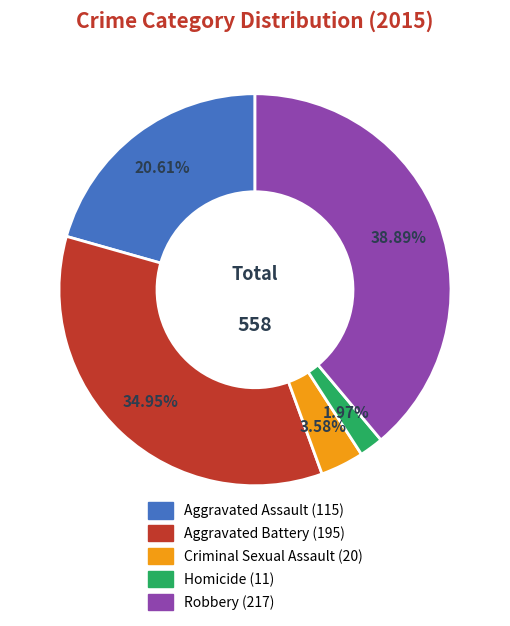

Does Homicide account for over 50% of the chart?

No